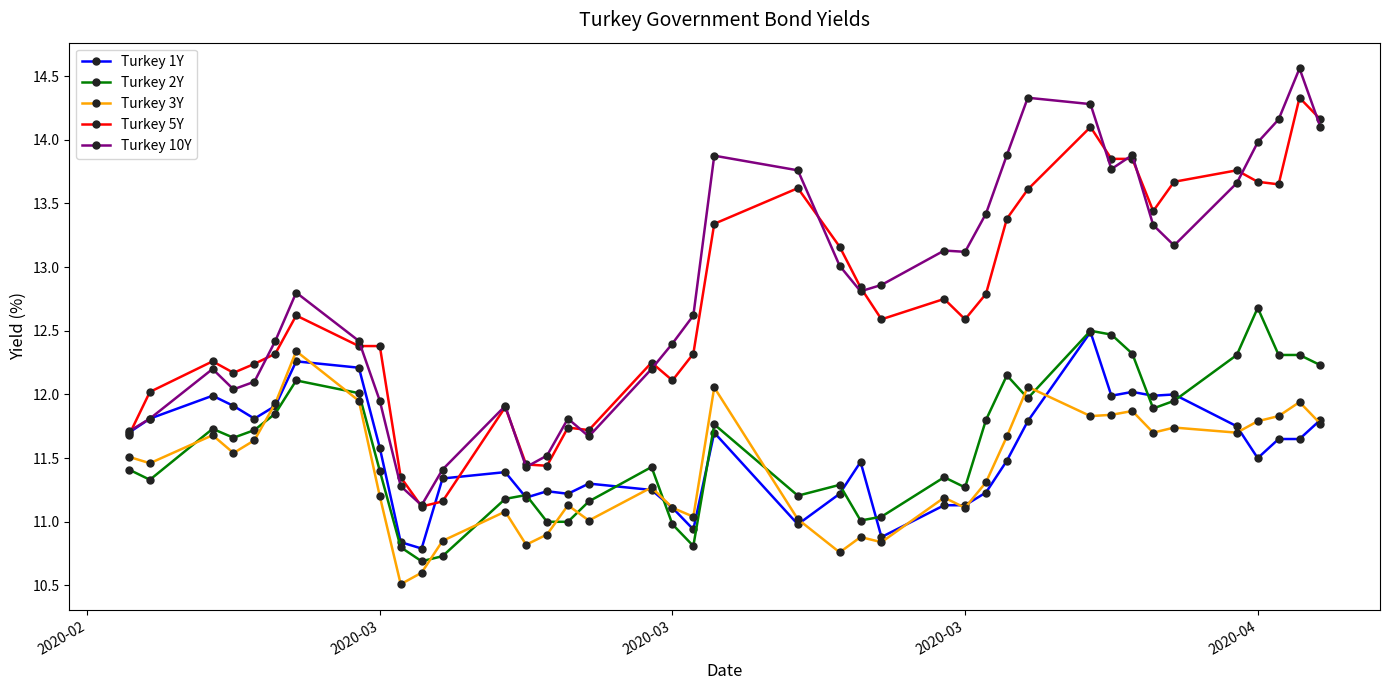

Rank the series by their maximum value, from lowest to highest.

Turkey 3Y, Turkey 1Y, Turkey 2Y, Turkey 5Y, Turkey 10Y